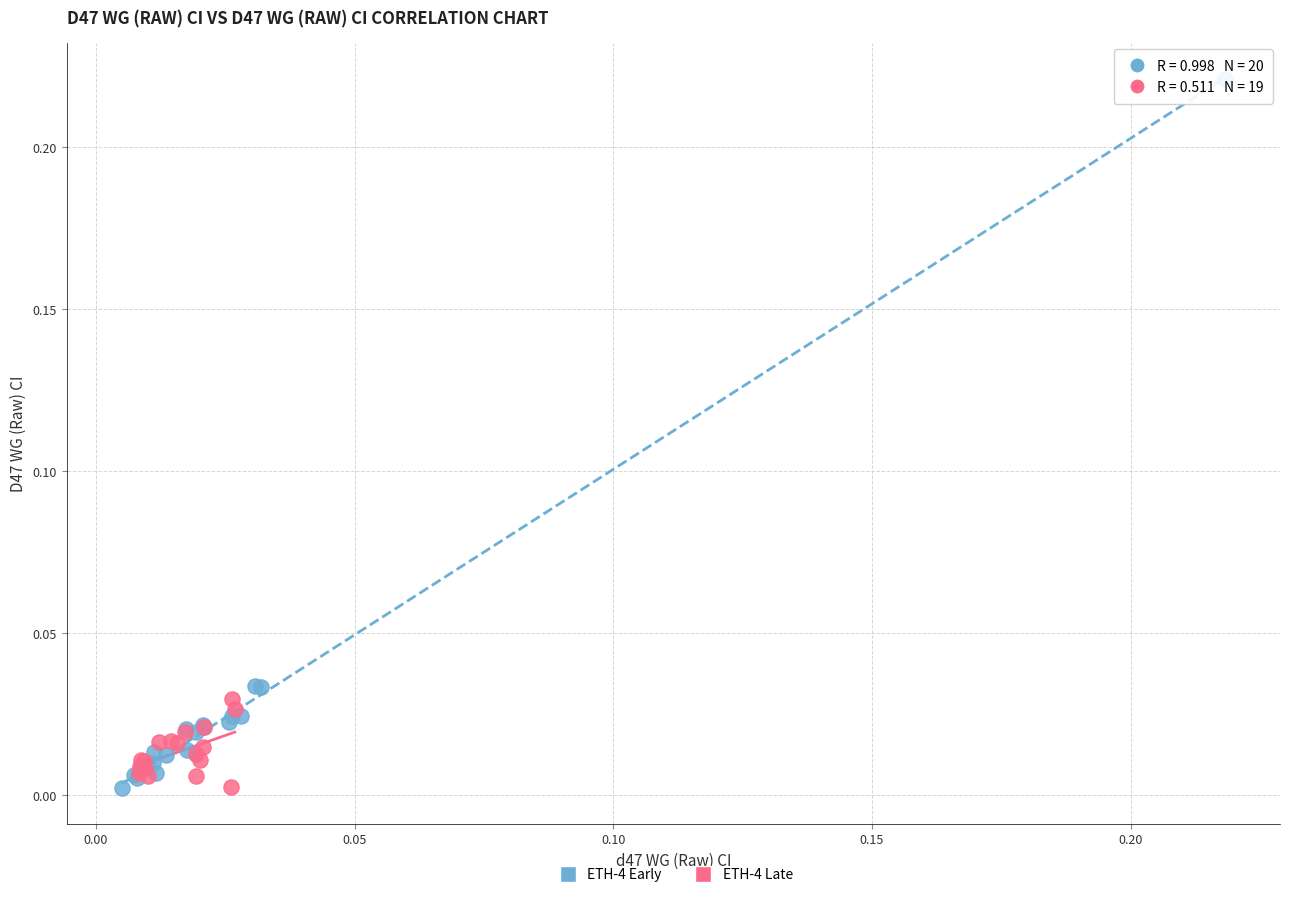

Which series reaches the maximum Y coordinate?

ETH-4 Early